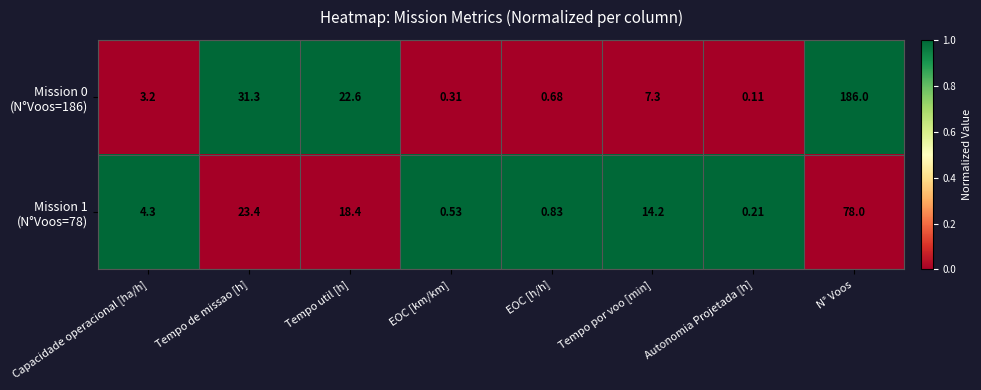

At which category is the sum across all series the highest?

N° Voos